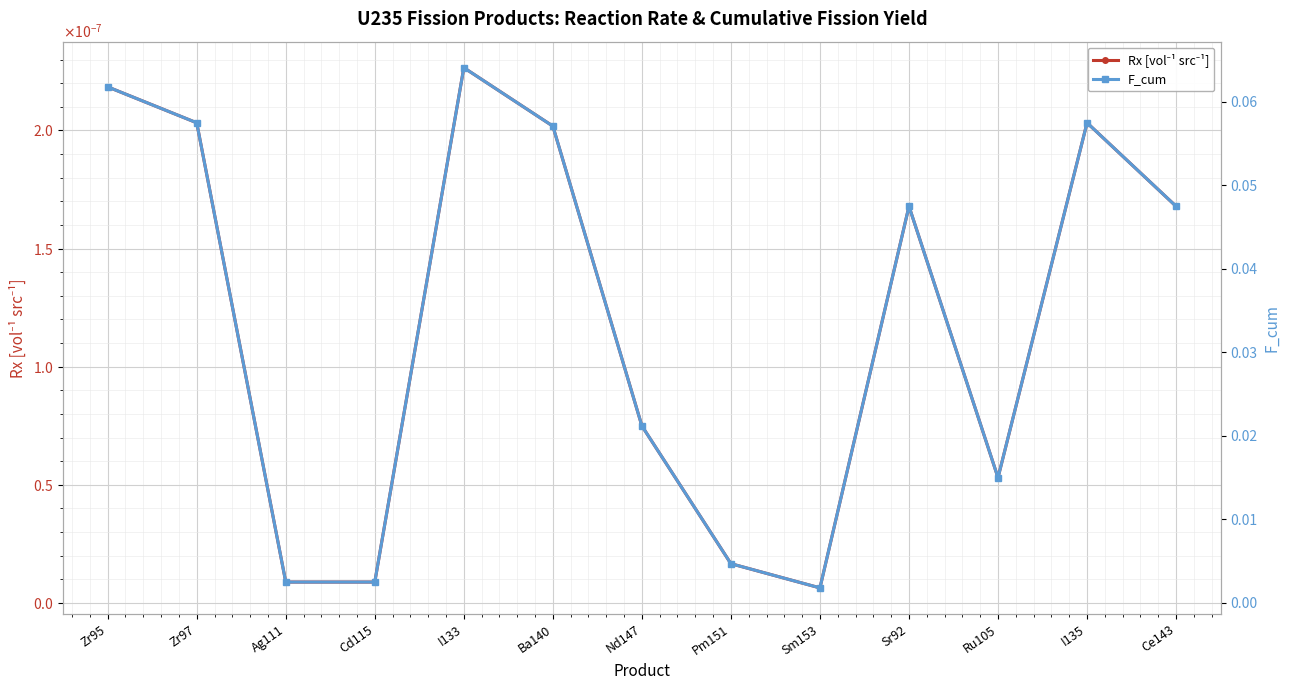

Between Zr95 and Pm151, which series saw the biggest shift?

F_cum